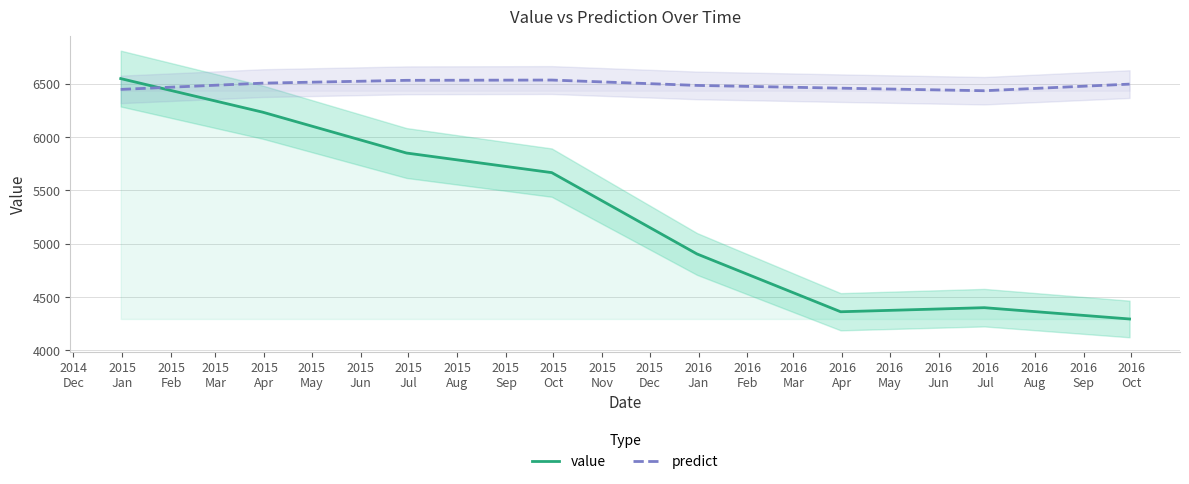

What is the minimum value for predict?

6434.5